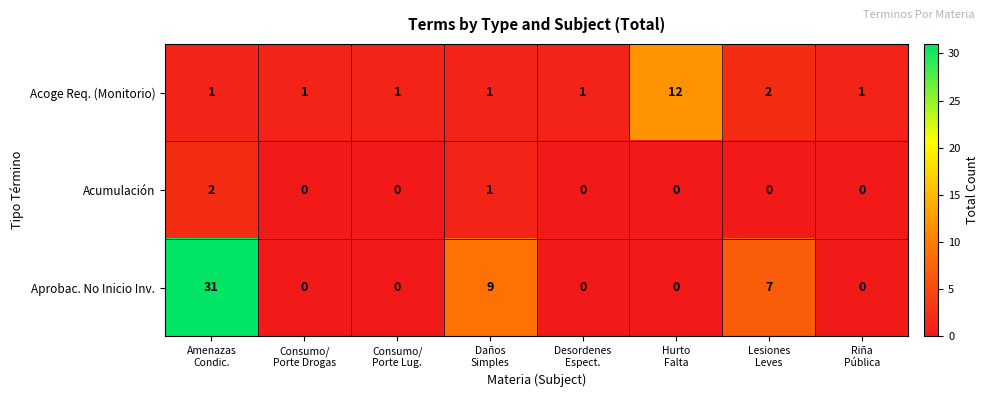

List the series in order of their peak value, lowest first.

Acumulación, Acoge Req. (Monitorio), Aprobac. No Inicio Inv.